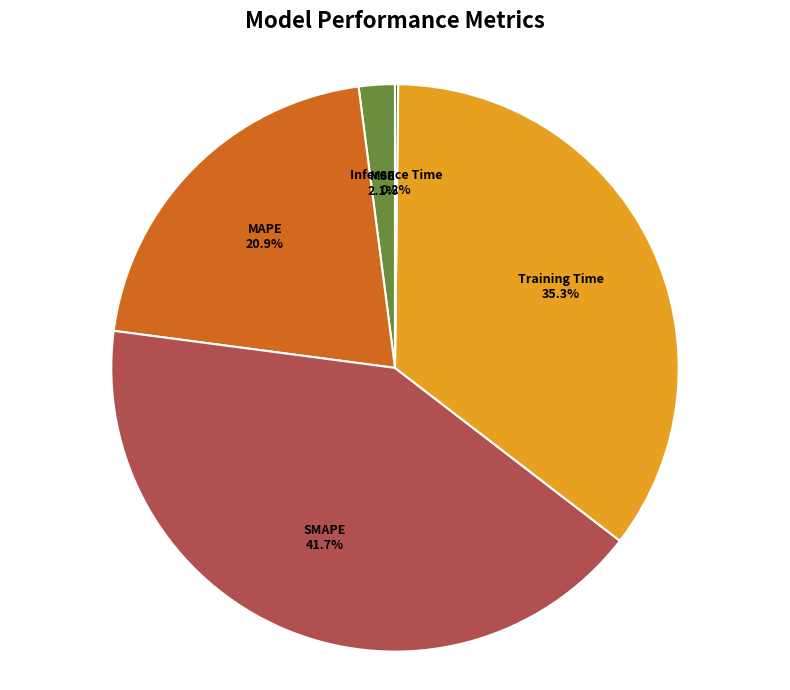

To the nearest percent, what portion does MSE represent?

2%